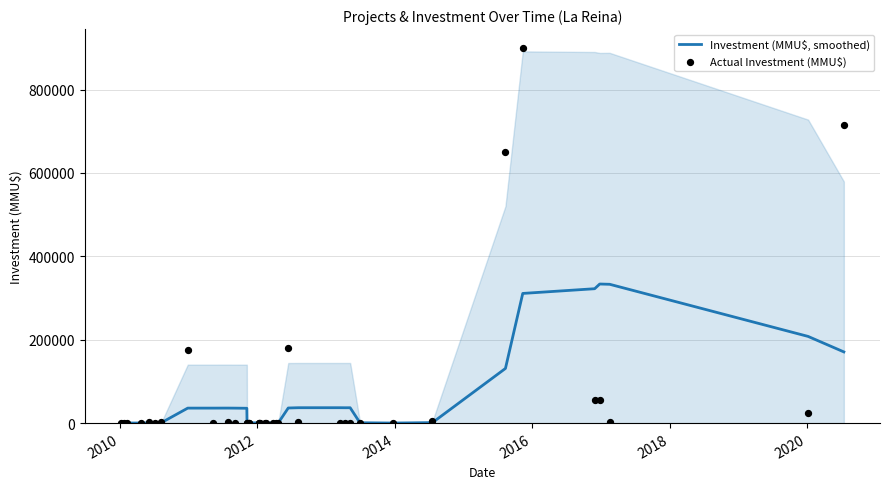

What are all the series names shown in the legend?

Investment (MMU$, smoothed), Actual Investment (MMU$)